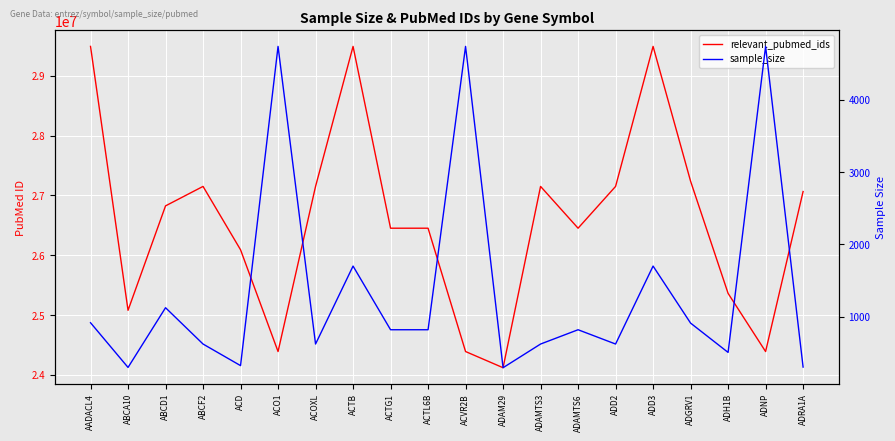

Where is sample_size nearest to the value 2516?

ACTB